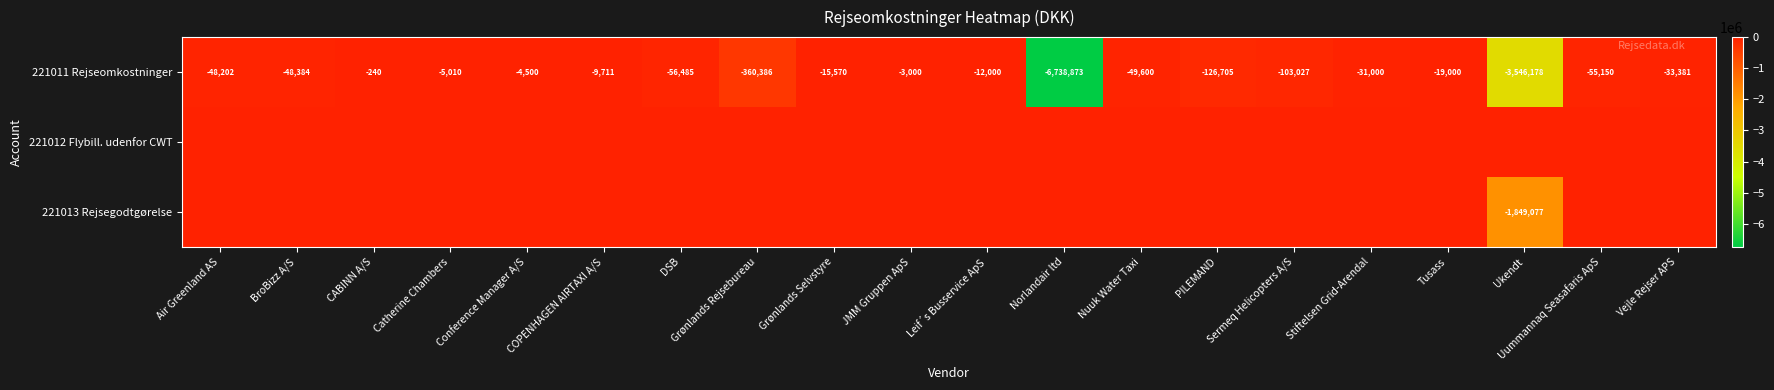

What is the total value across all series at Leif´s Busservice ApS?

-12000.0